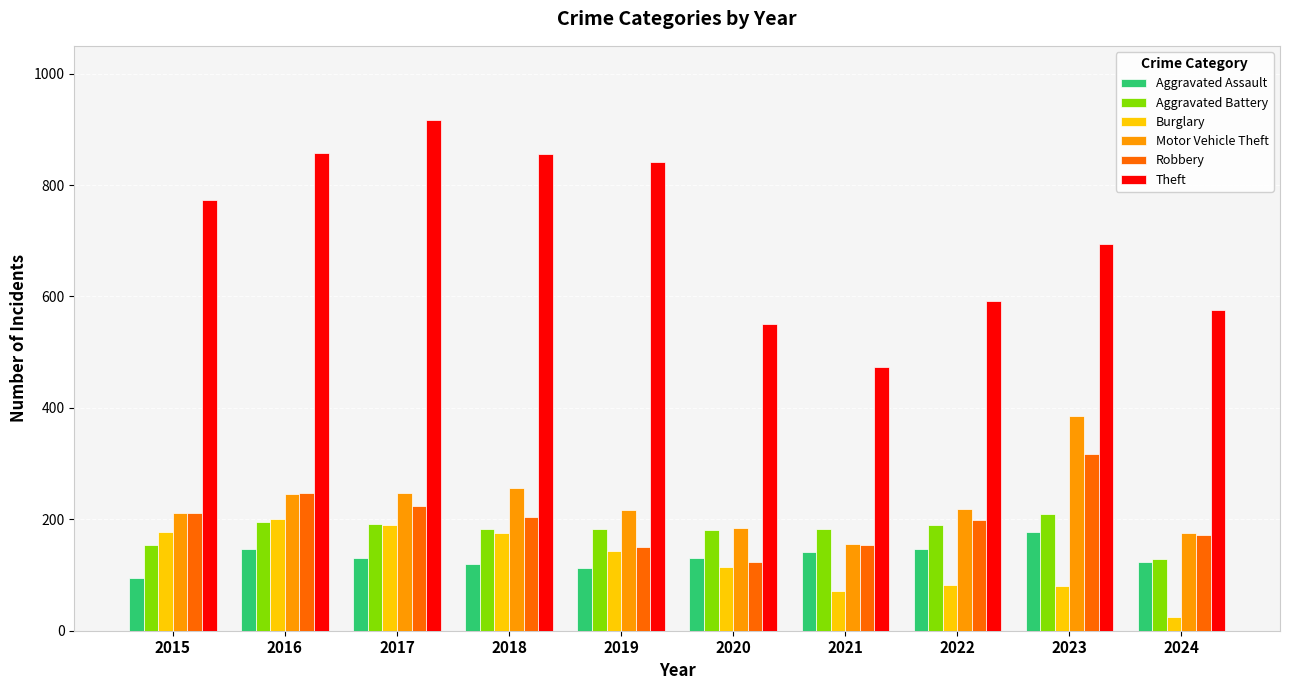

Which series has the largest range (max minus min)?

Theft